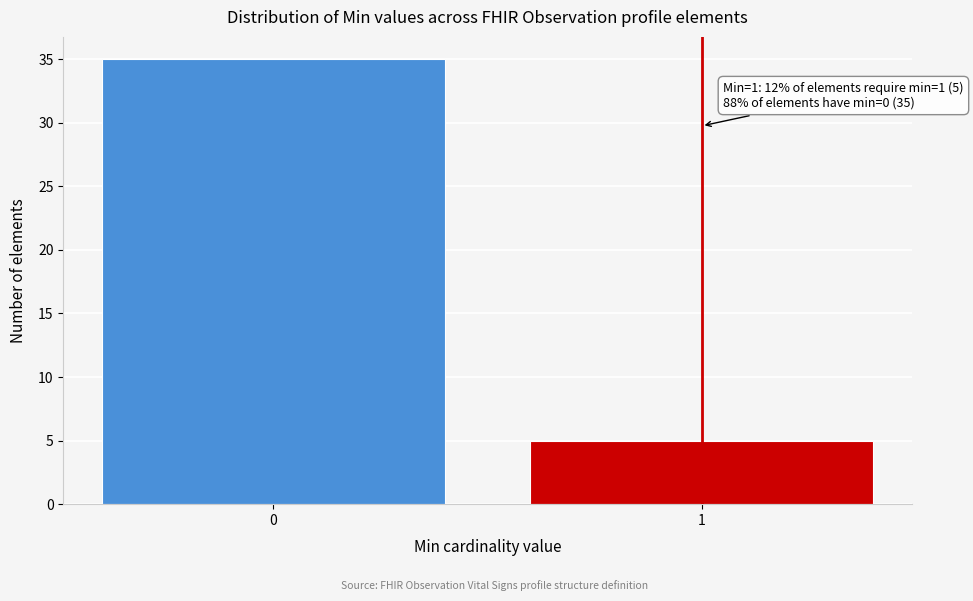

Reading left to right, what are all the values shown in this chart?

0=35	1=5